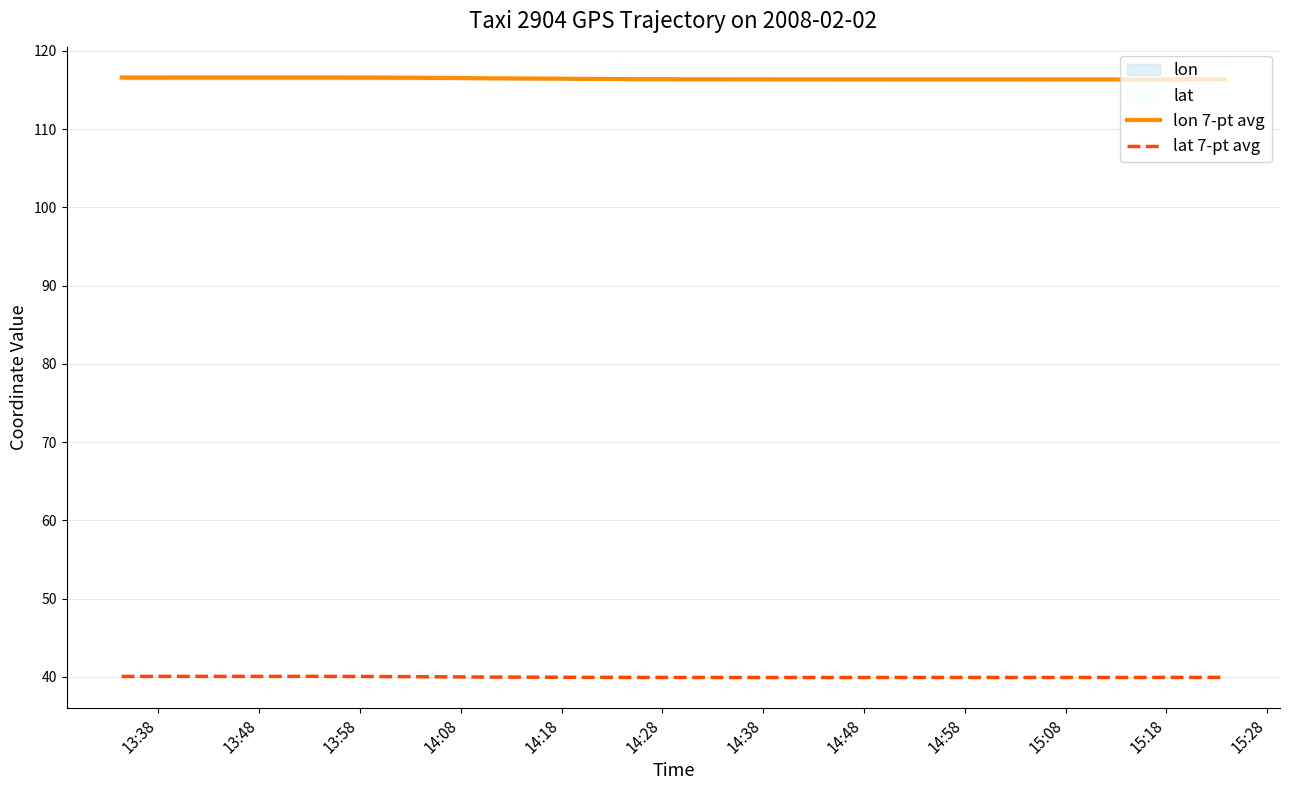

How many interior local peaks does the lon 7-pt avg series have?

1